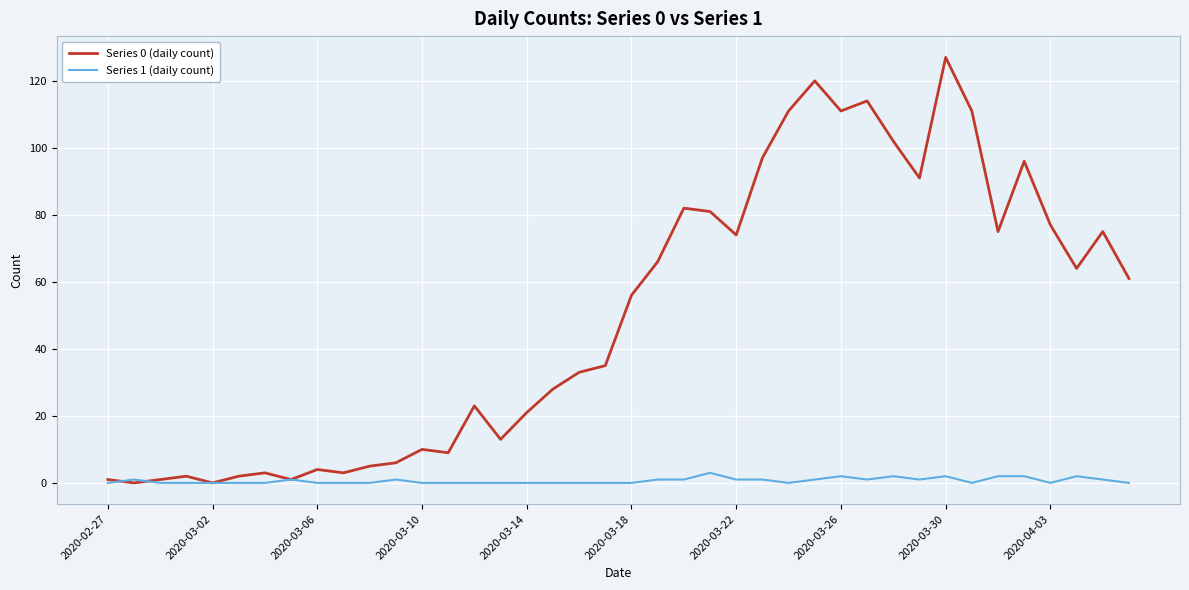

What is the sum of all Series 1 (daily count) values?

26